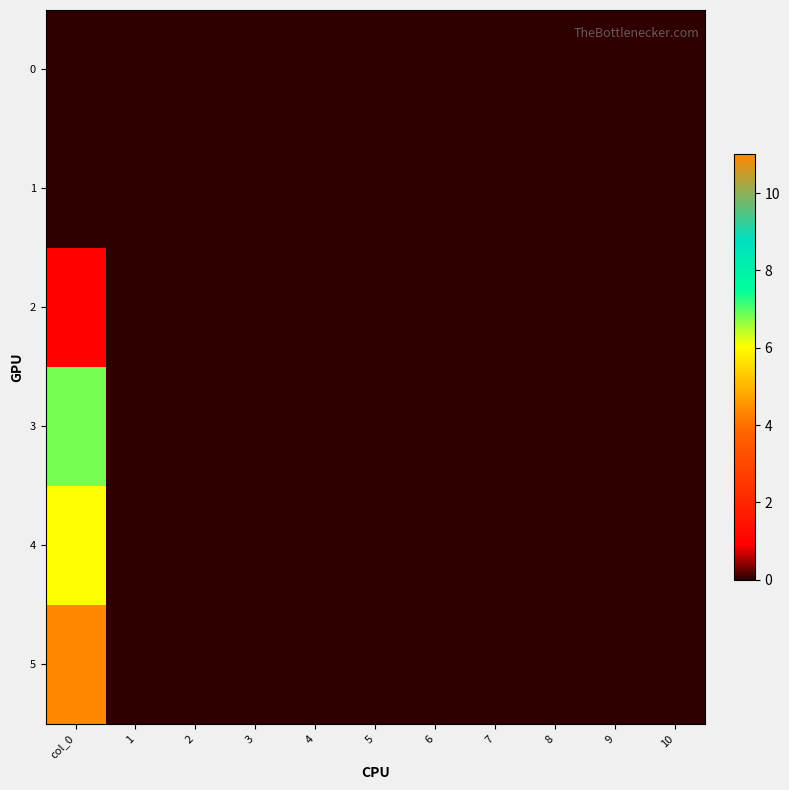

Reading right to left, extract all data points from this chart.

0: 10=0.0	9=0.0	8=0.0	7=0.0	6=0.0	5=0.0	4=0.0	3=0.0	2=0.0	1=0.0	col_0=0.0
1: 10=0.0	9=0.0	8=0.0	7=0.0	6=0.0	5=0.0	4=0.0	3=0.0	2=0.0	1=0.0	col_0=0.0
2: 10=0.0	9=0.0	8=0.0	7=0.0	6=0.0	5=0.0	4=0.0	3=0.0	2=0.0	1=0.0	col_0=1.0
3: 10=0.0	9=0.0	8=0.0	7=0.0	6=0.0	5=0.0	4=0.0	3=0.0	2=0.0	1=0.0	col_0=6.8
4: 10=0.0	9=0.0	8=0.0	7=0.0	6=0.0	5=0.0	4=0.0	3=0.0	2=0.0	1=0.0	col_0=6.0
5: 10=0.0	9=0.0	8=0.0	7=0.0	6=0.0	5=0.0	4=0.0	3=0.0	2=0.0	1=0.0	col_0=11.0